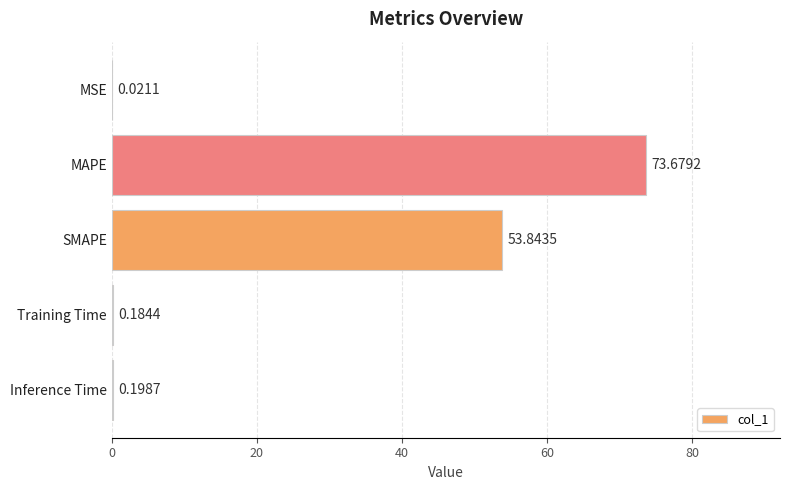

Which category has the highest value across all series?

MAPE